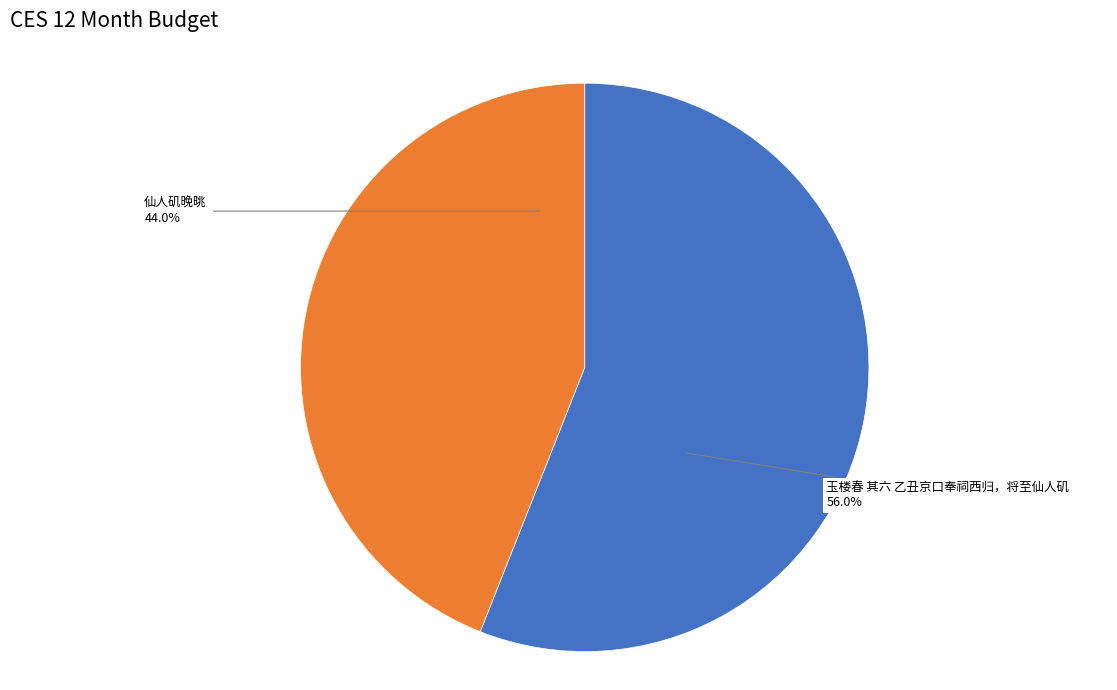

Is there any slice that represents more than half of the pie?

Yes